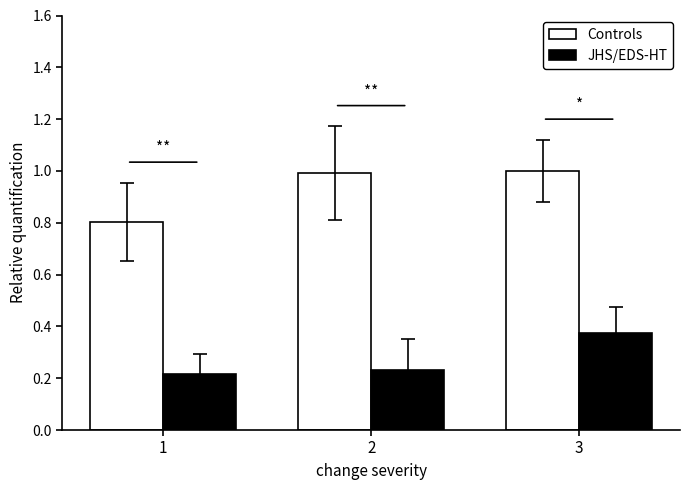

What are all the series names shown in the legend?

Controls, JHS/EDS-HT